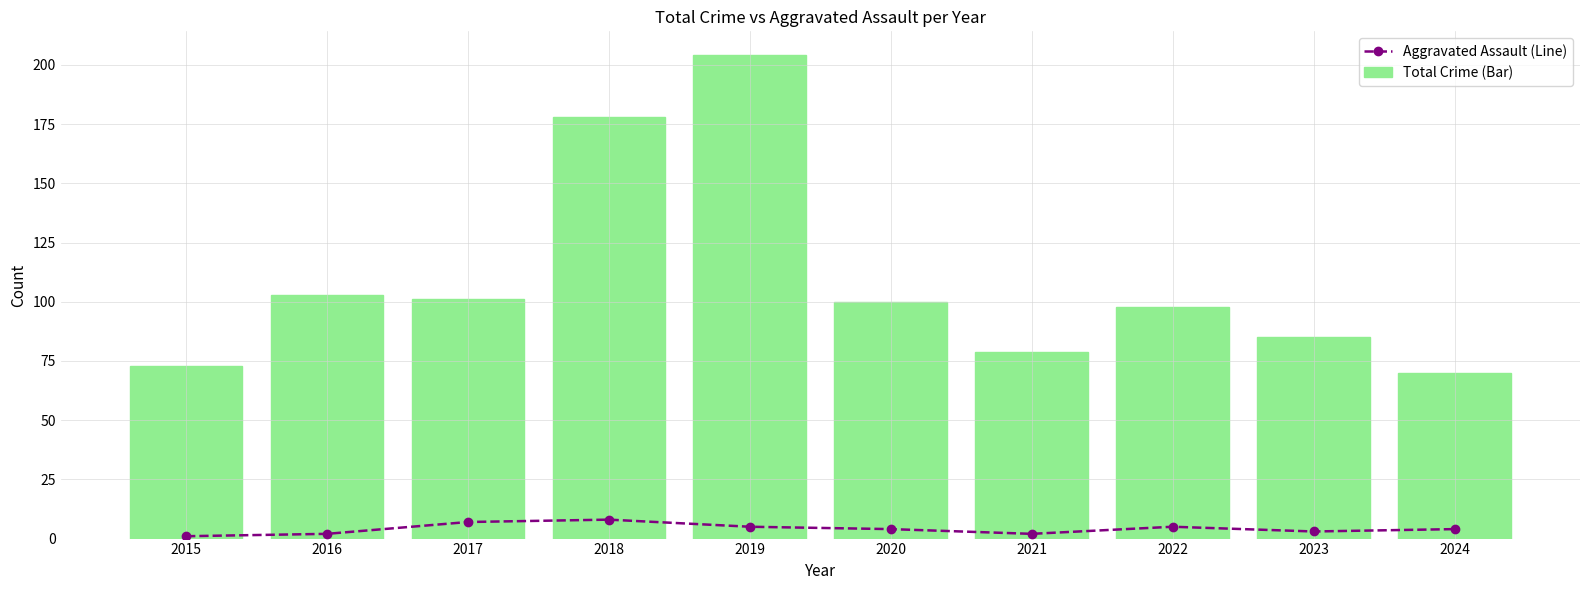

How many categories are shown in the chart?

10